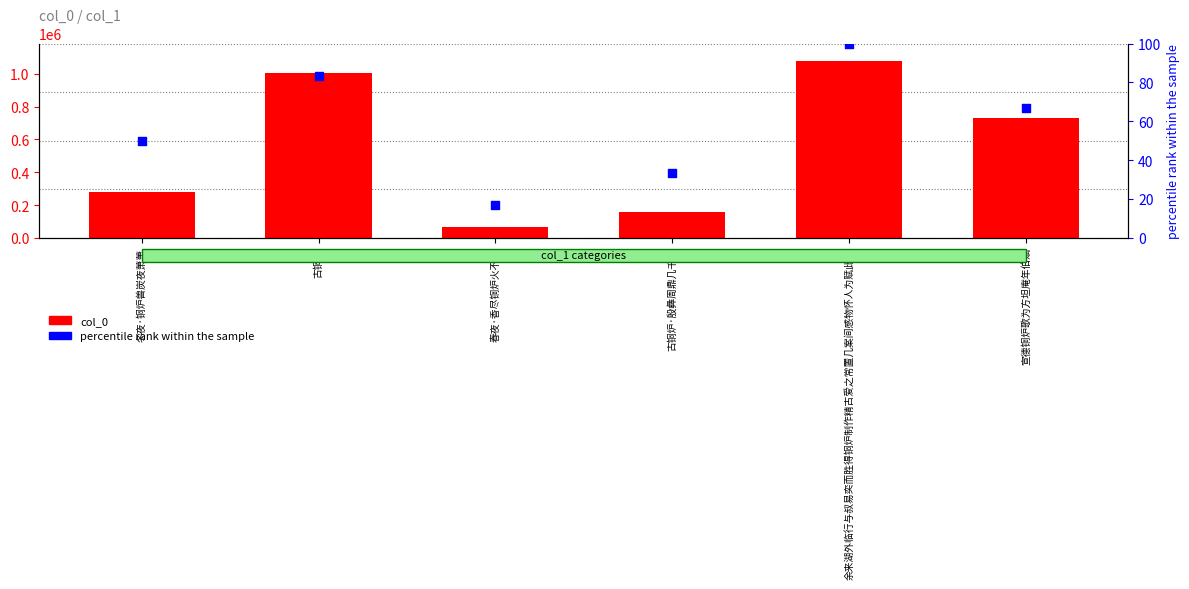

Which series reaches the maximum Y coordinate?

col_0